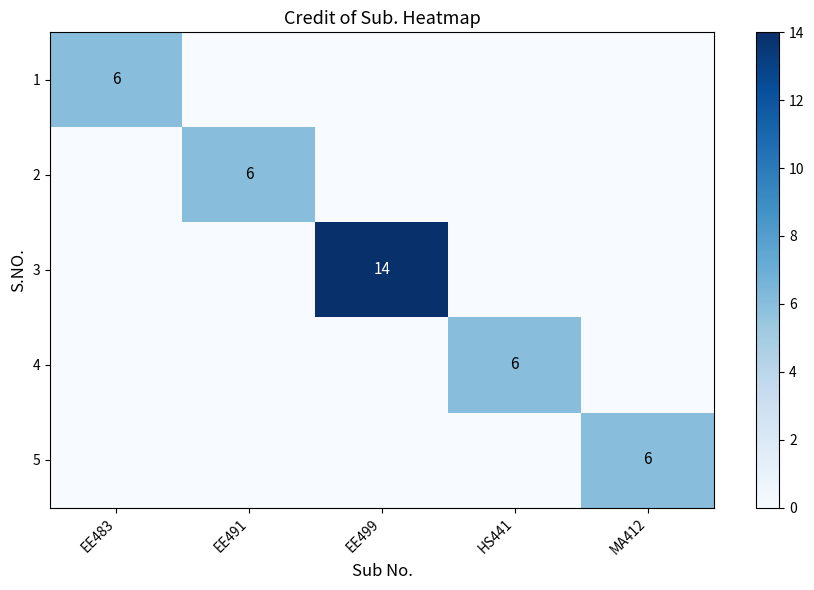

What is the difference between the maximum and minimum values in the 5 series?

6